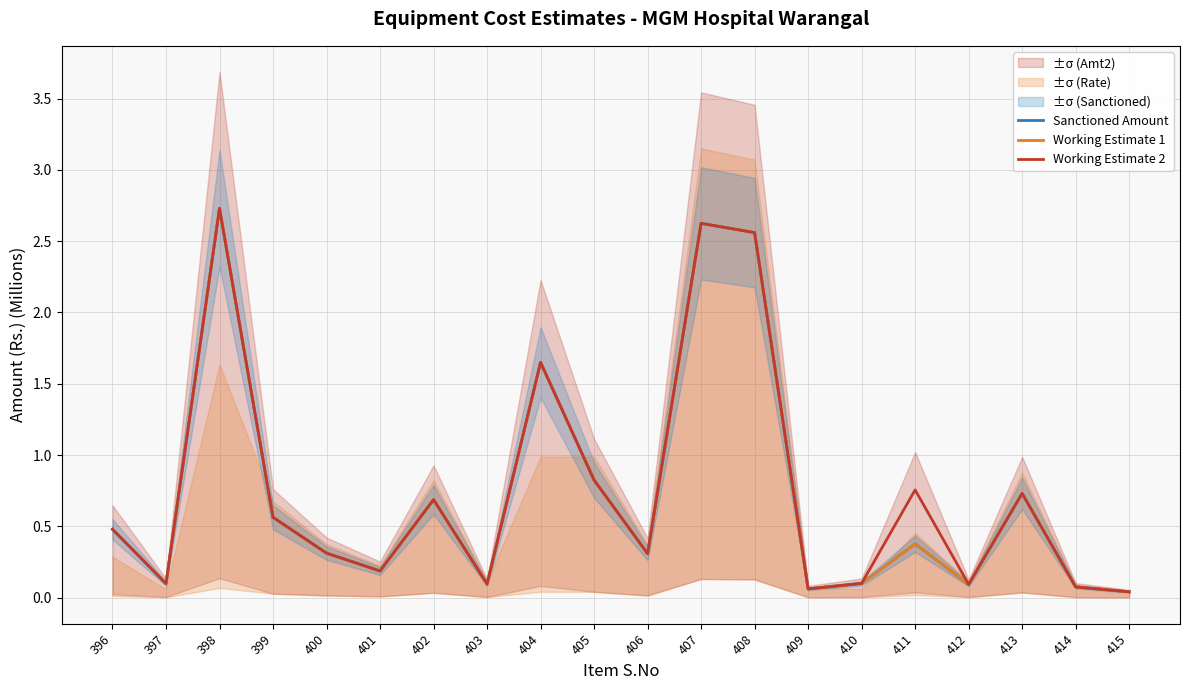

Reading left to right, what are all the values shown in this chart?

Sanctioned Amount: 0.5	0.1	2.7	0.6	0.3	0.2	0.7	0.1	1.6	0.8	0.3	2.6	2.6	0.1	0.1	0.4	0.1	0.7	0.1	0.0
Working Estimate 1: 0.5	0.1	2.7	0.6	0.3	0.2	0.7	0.1	1.6	0.8	0.3	2.6	2.6	0.1	0.1	0.4	0.1	0.7	0.1	0.0
Working Estimate 2: 0.5	0.1	2.7	0.6	0.3	0.2	0.7	0.1	1.6	0.8	0.3	2.6	2.6	0.1	0.1	0.8	0.1	0.7	0.1	0.0